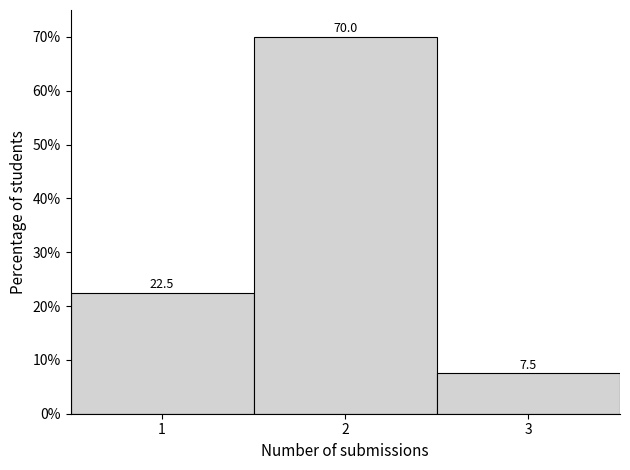

Reading left to right, transcribe this chart: for each bar, give the range it covers on the x-axis and its height.

0.5 to 1.5: 22.5
1.5 to 2.5: 70.0
2.5 to 3.5: 7.5